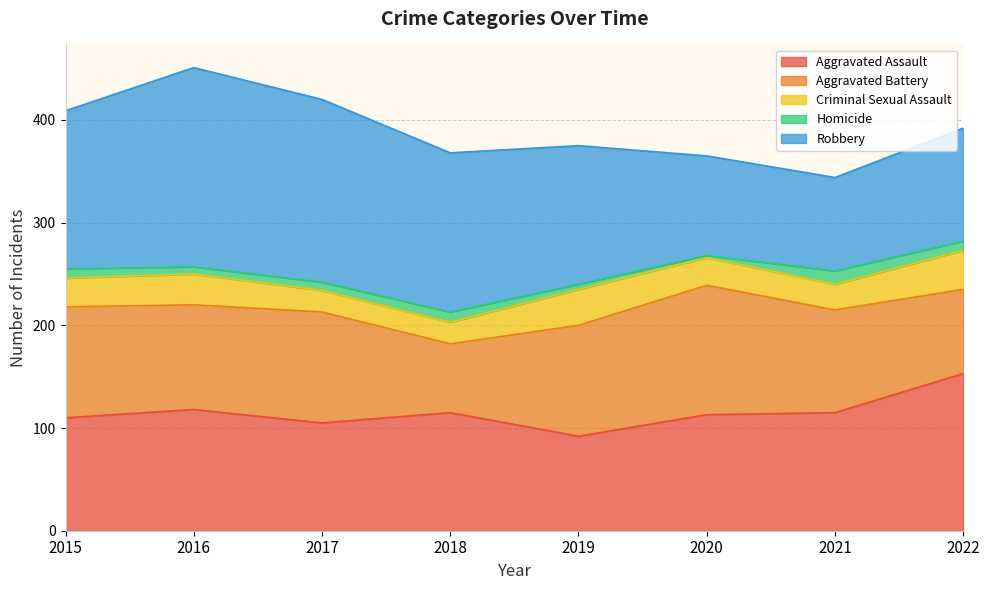

How many values in the Robbery series exceed 154?

3